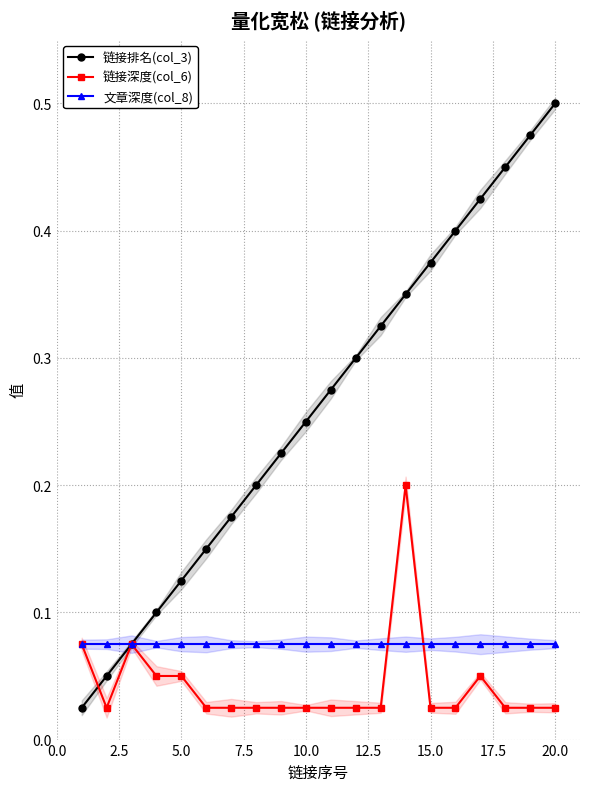

Count the number of categories in the chart.

20